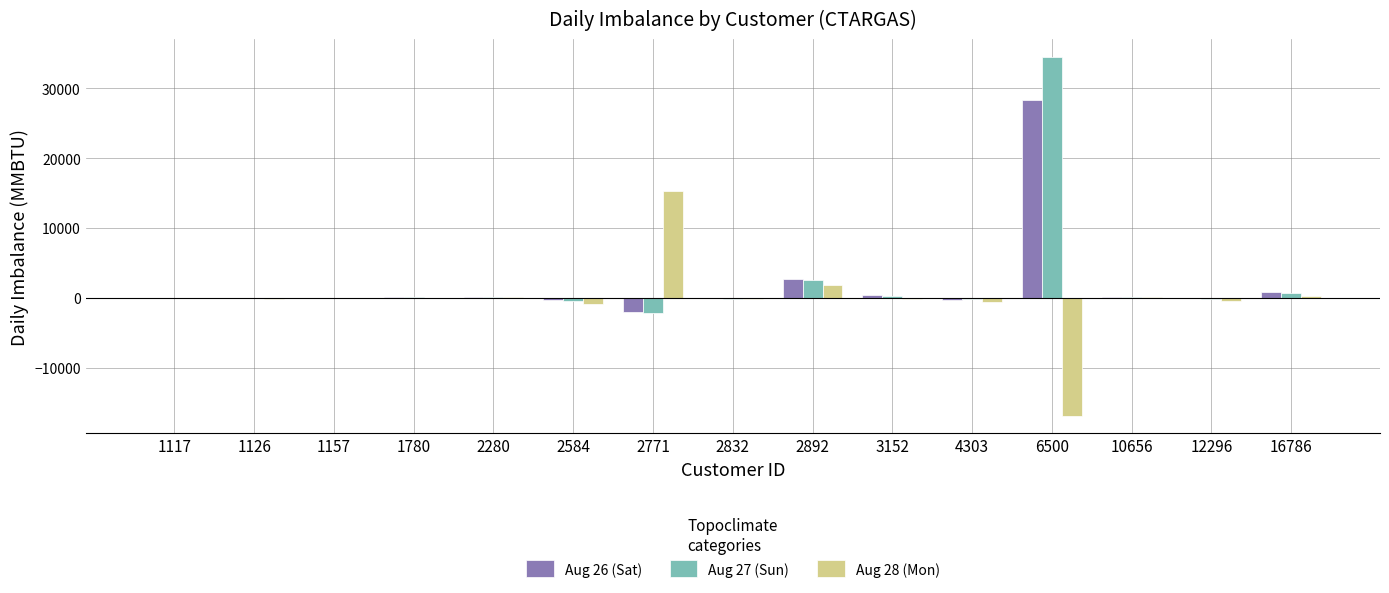

The Aug 26 (Sat) series shows 162 at 1780. True or false?

True